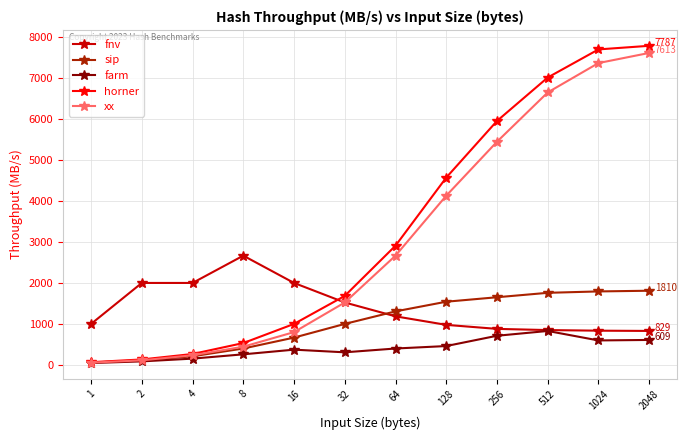

Which series has the widest spread of values?

horner